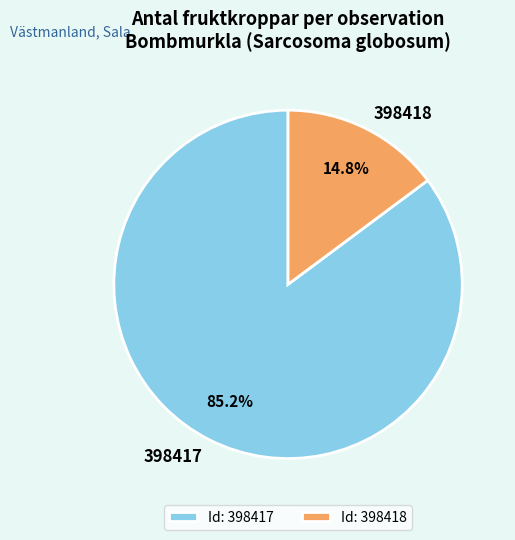

Is it true that 398418 is 15% of the pie?

True